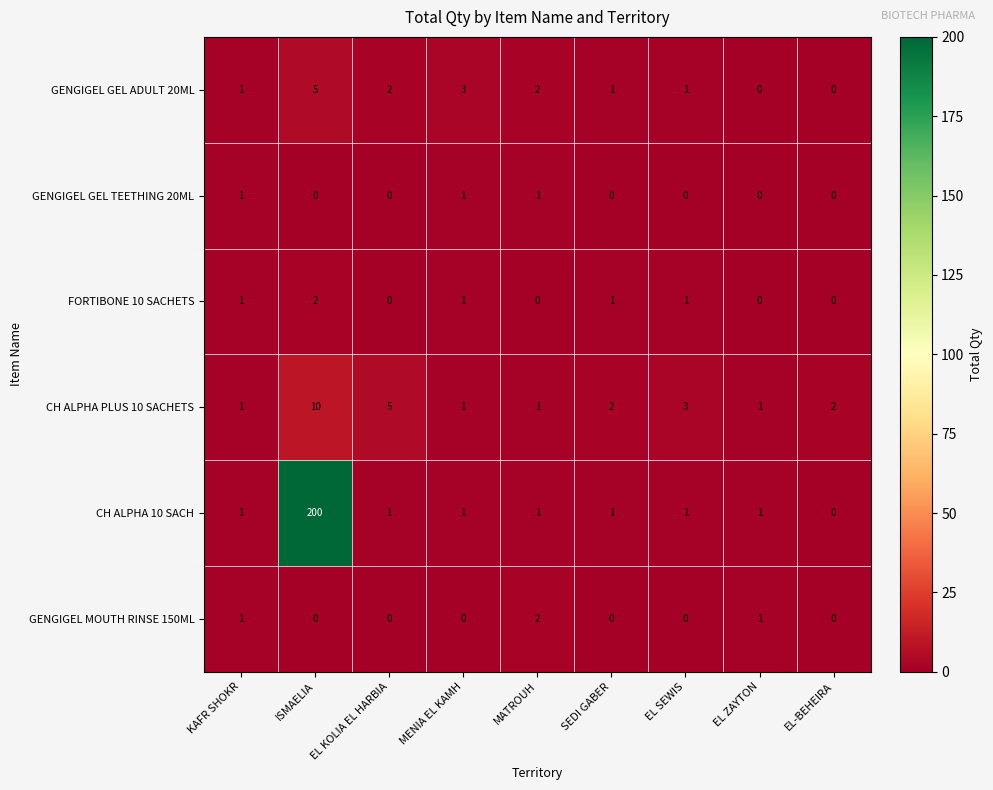

At which label does GENGIGEL MOUTH RINSE 150ML reach its peak?

MATROUH